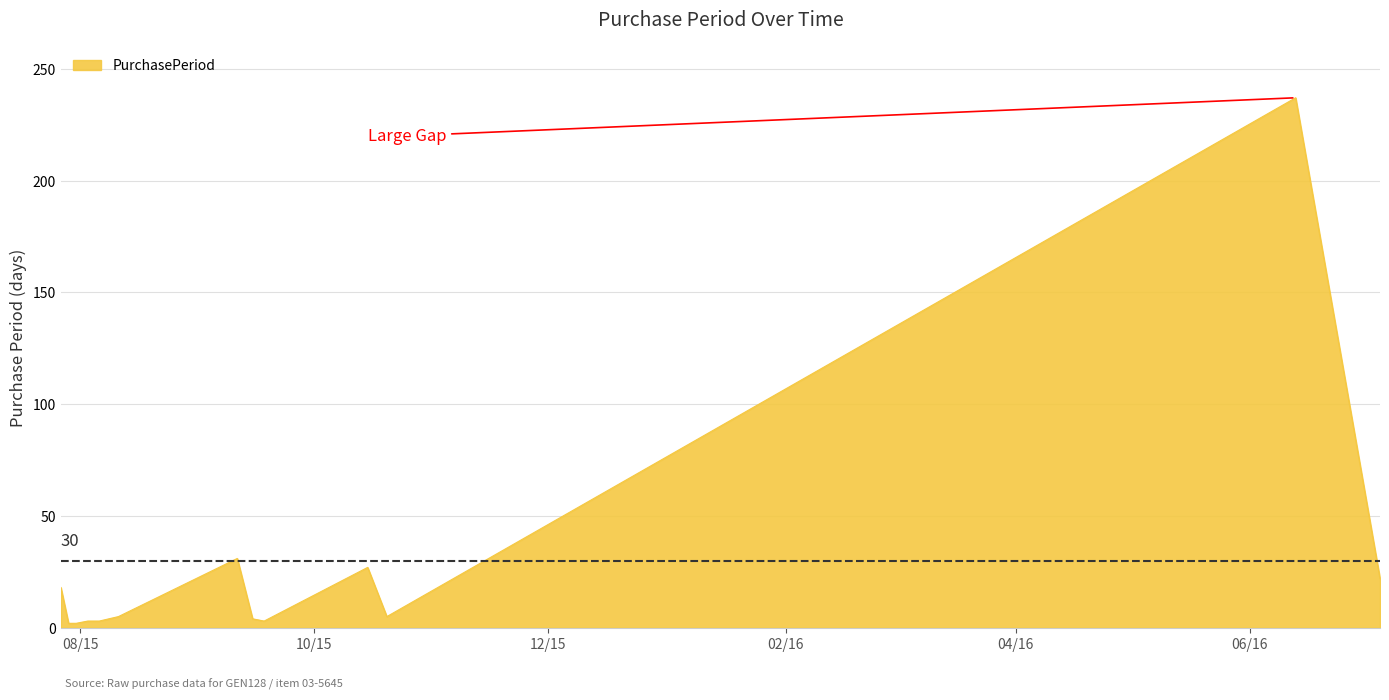

What is the difference between the maximum and minimum values?

235